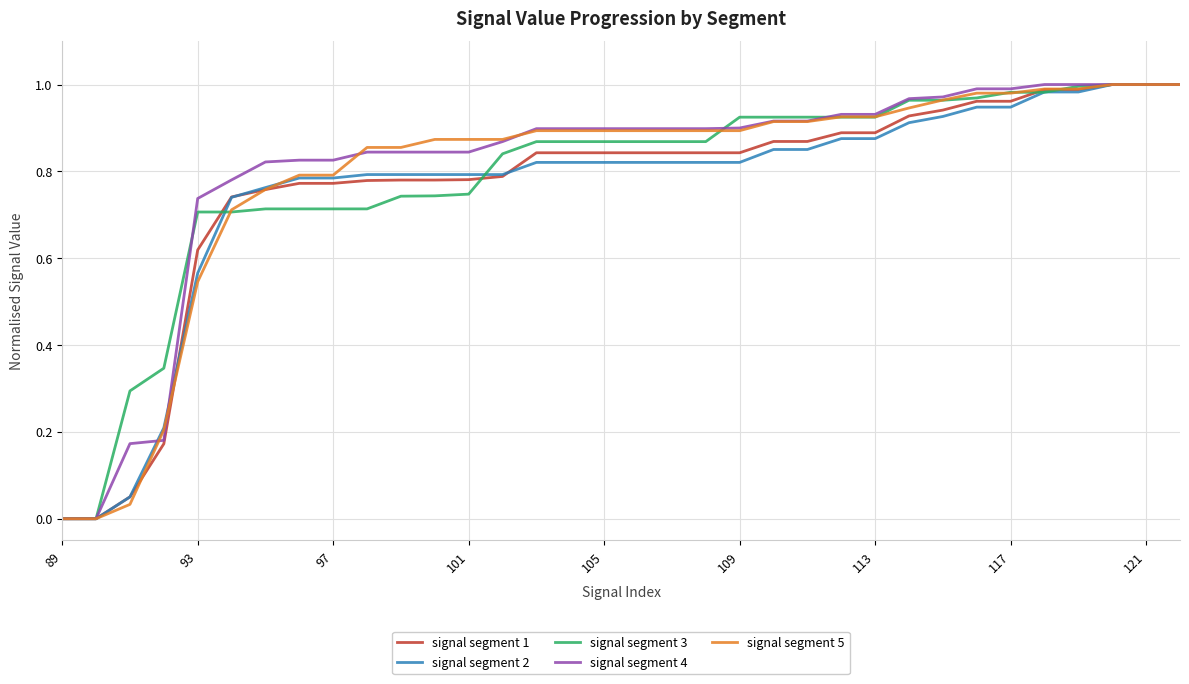

Is this an area chart (filled region under the line)?

No